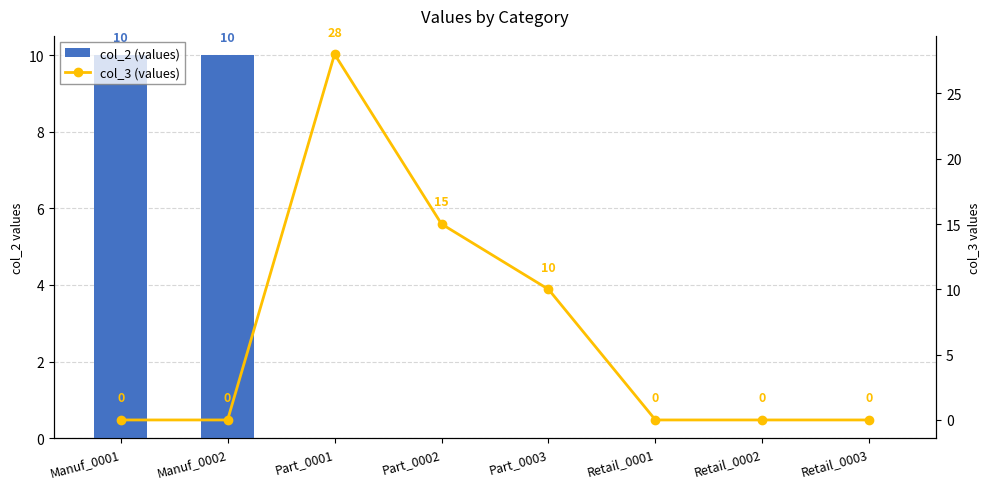

The col_3 (values) series shows 0 at Retail_0003. True or false?

True